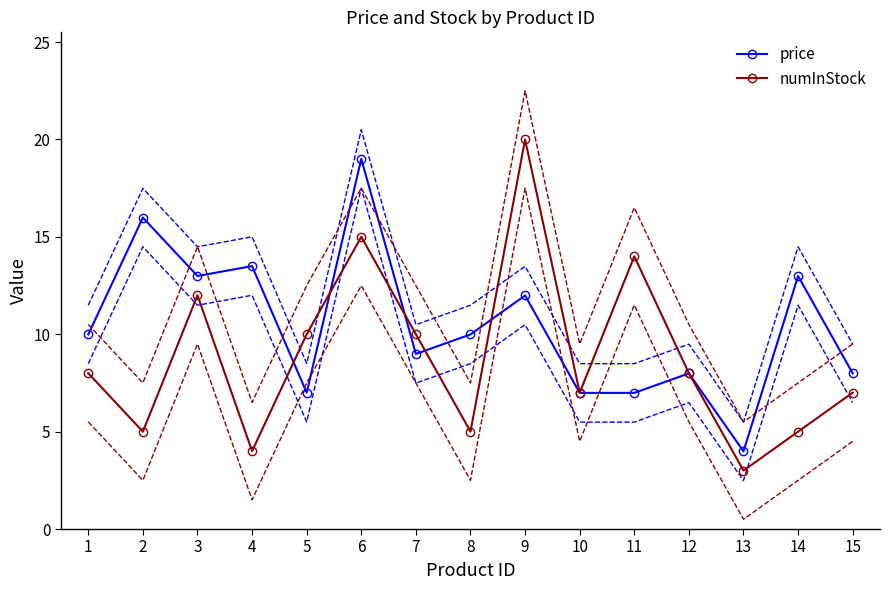

What is the difference between the highest and lowest values at 8?

5.0